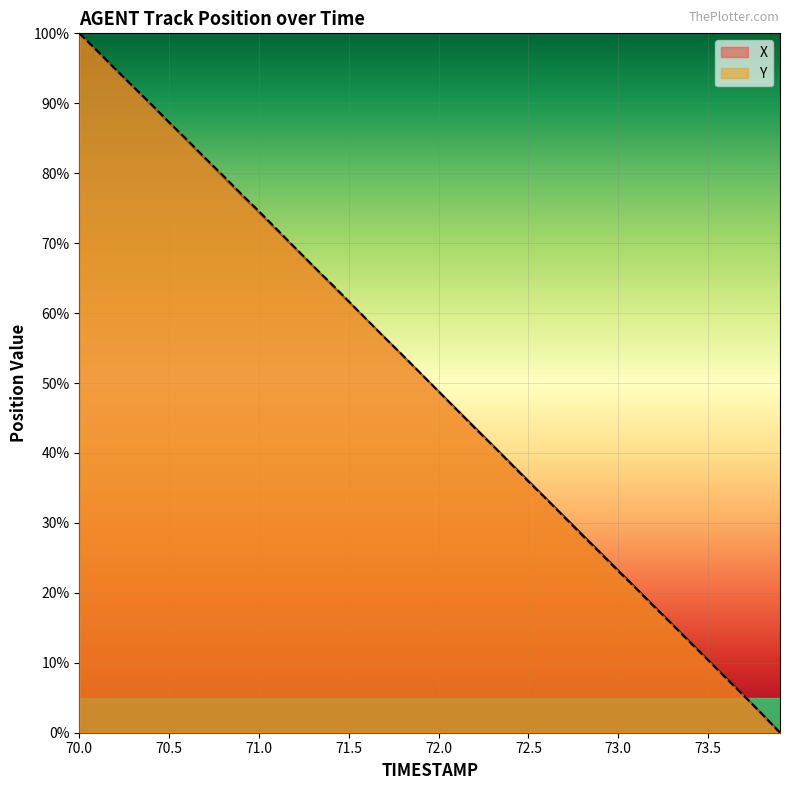

What is the label of the 6th point from the left?

70.5